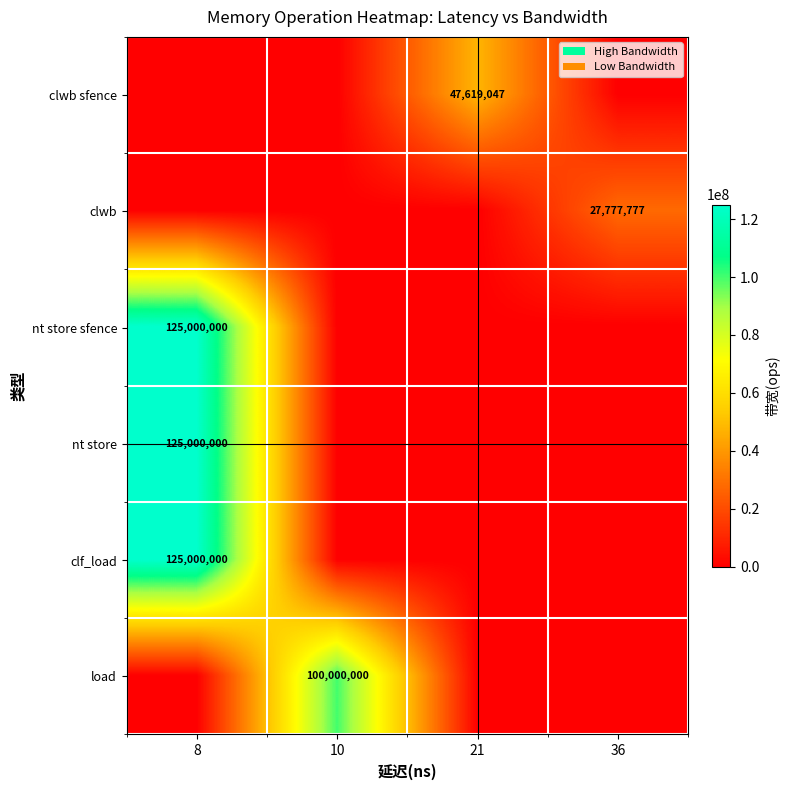

What is the total value across all series at 8?

375000000